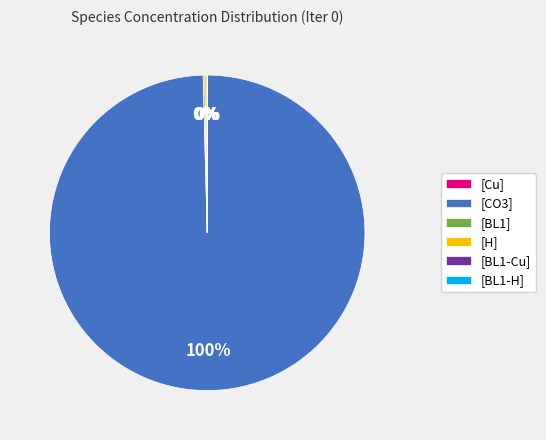

Which slice represents more than half of the pie?

[CO3]